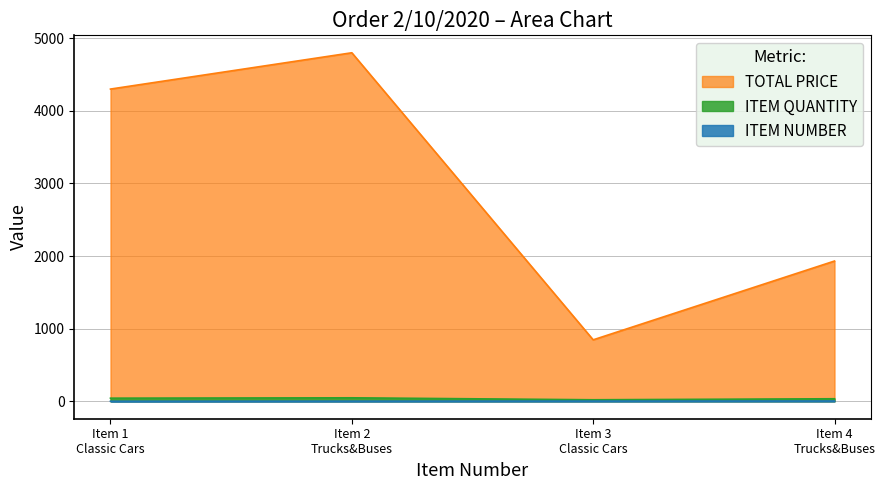

Does the chart have visible grid lines?

Yes